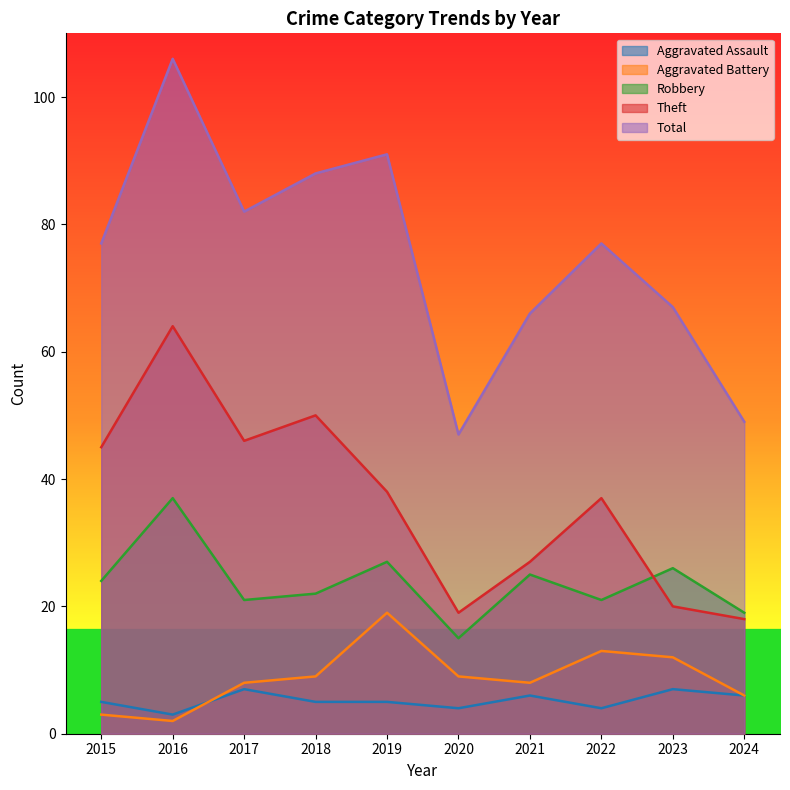

Reading left to right, extract all data points from this chart.

Aggravated Assault: 5	3	7	5	5	4	6	4	7	6
Aggravated Battery: 3	2	8	9	19	9	8	13	12	6
Robbery: 24	37	21	22	27	15	25	21	26	19
Theft: 45	64	46	50	38	19	27	37	20	18
Total: 77	106	82	88	91	47	66	77	67	49